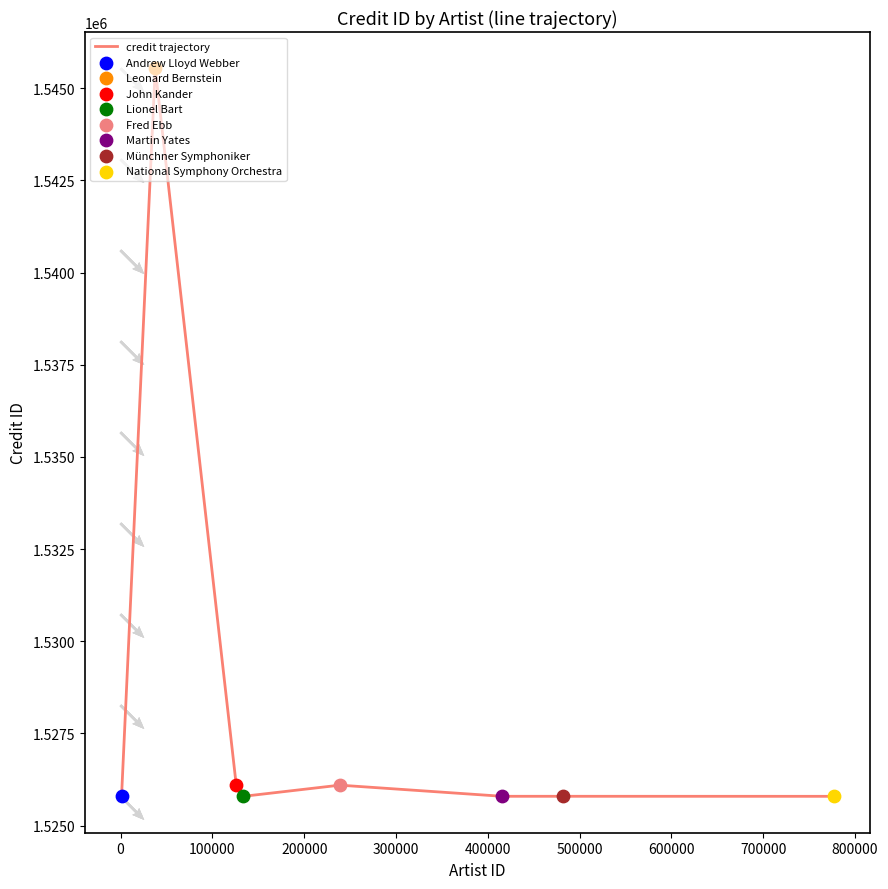

Between 600000 and 500000, which is larger?

500000